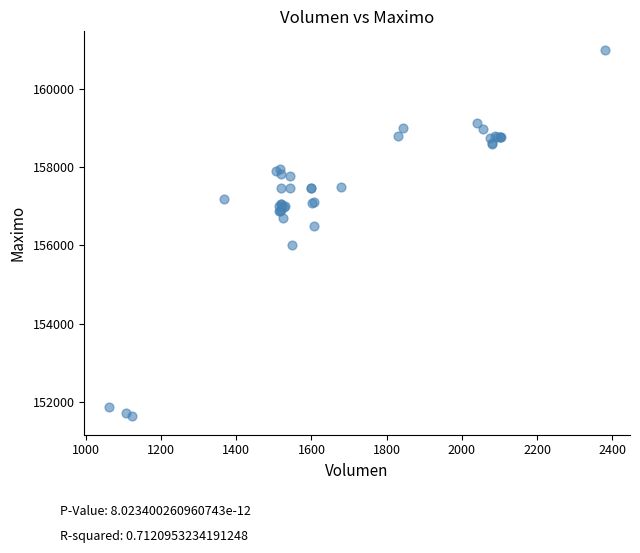

What Y value in the scatter plot is closest to 156316?

156500